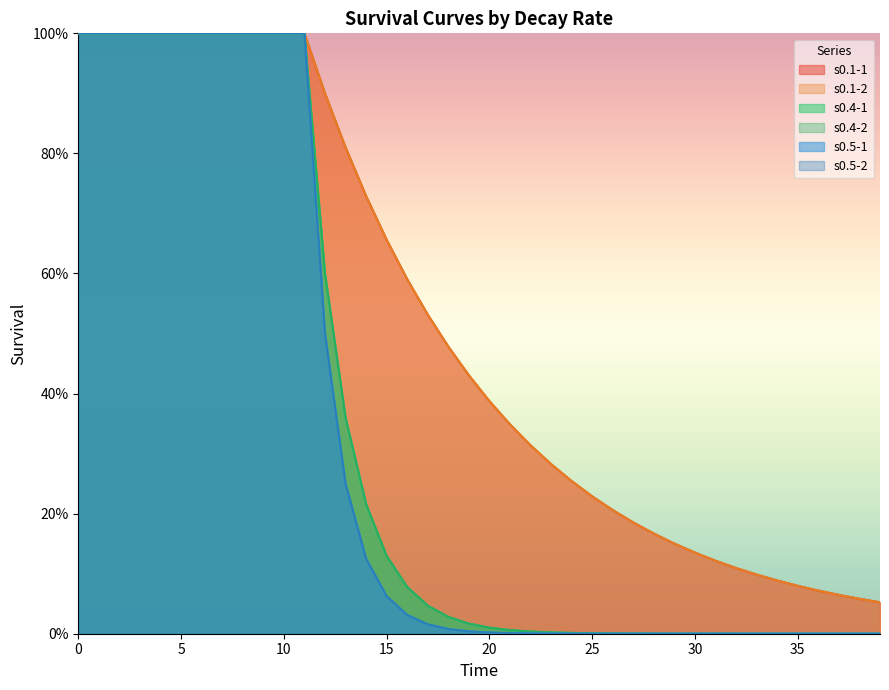

What is the total value across all series at 16?

1.4